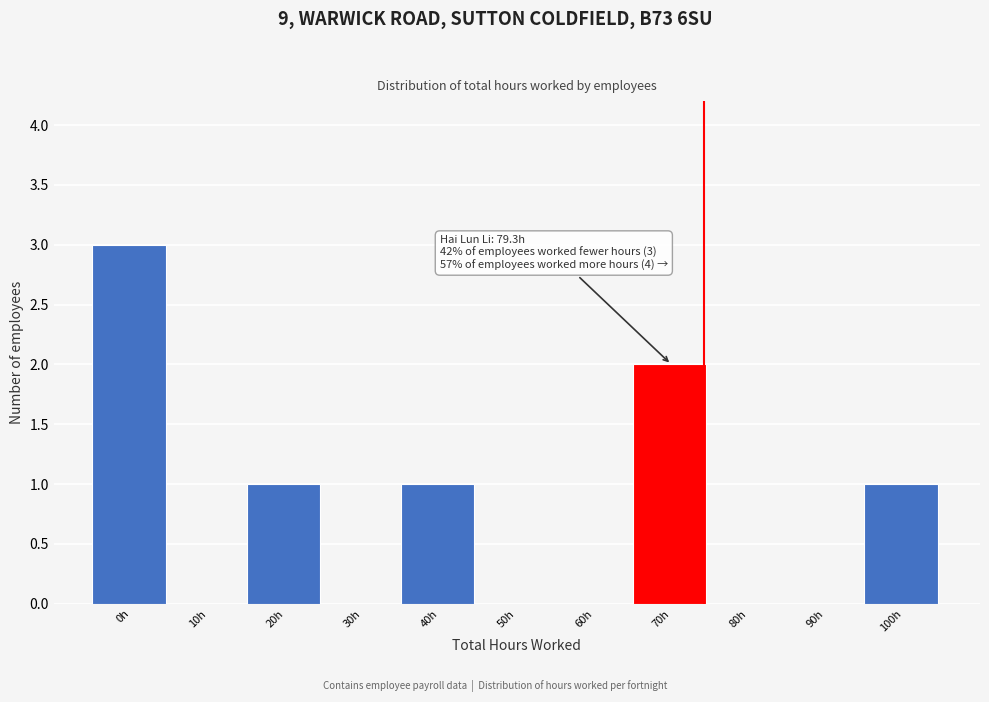

Reading left to right, list all the values displayed in this chart.

0h=3	10h=0	20h=1	30h=0	40h=1	50h=0	60h=0	70h=2	80h=0	90h=0	100h=1